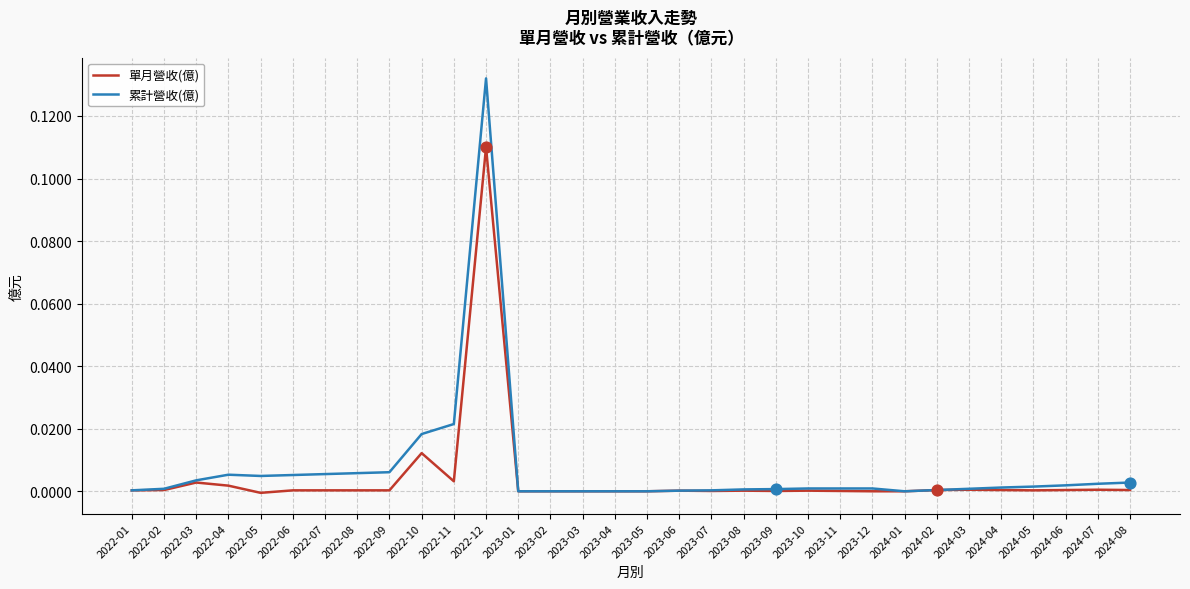

At which label does 單月營收(億) reach its peak?

2022-12